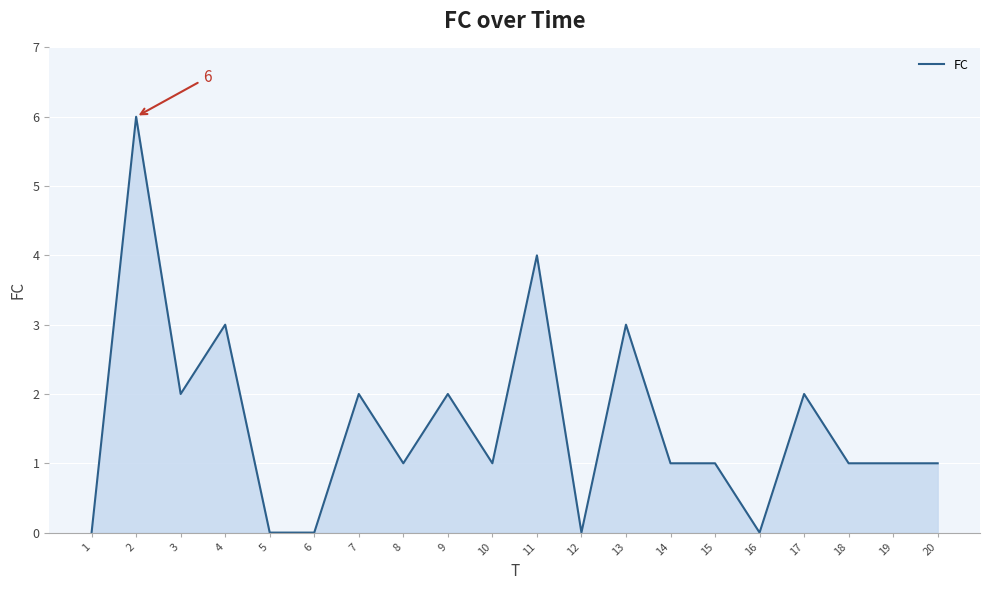

The chart shows a value of 3 at 13. True or false?

True